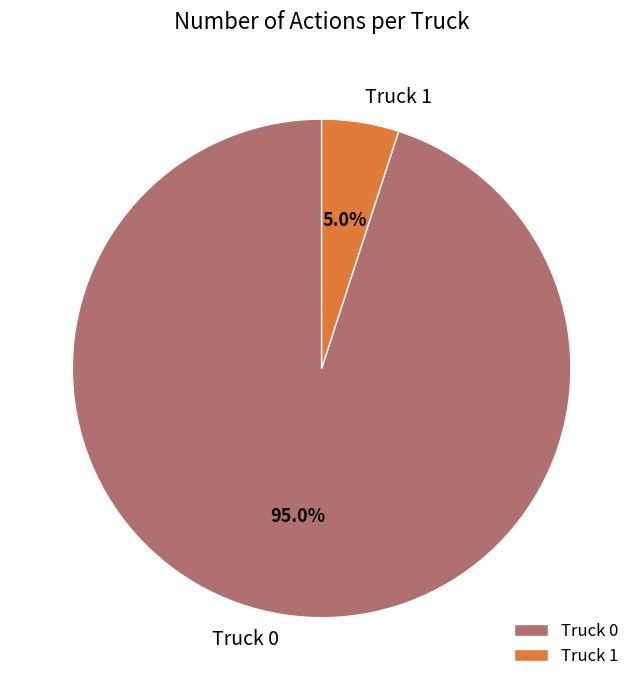

To the nearest percent, what is the combined percentage of Truck 0 and Truck 1?

100%